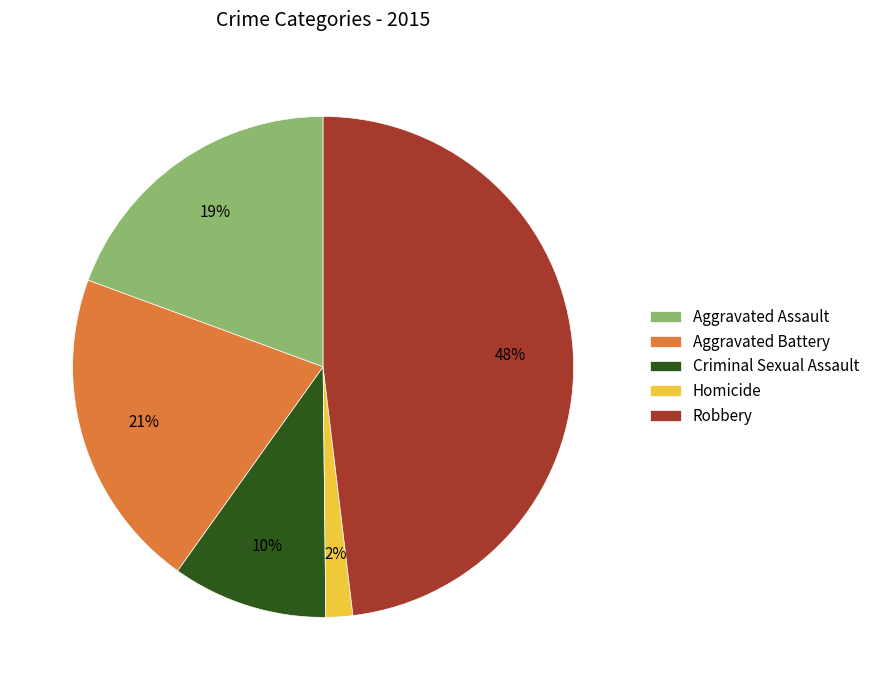

Is the sum of Aggravated Assault and Criminal Sexual Assault greater than half?

No